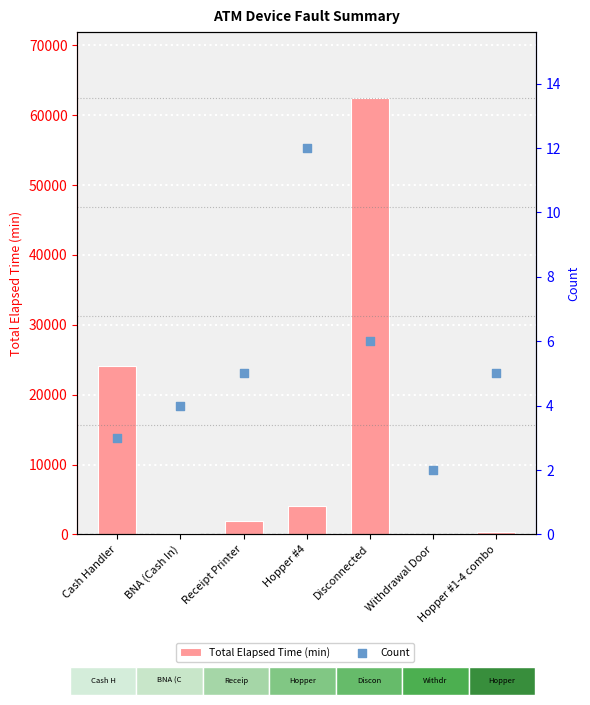

Is the value of Total Elapsed Time (min) at Hopper #1-4 combo greater than the value of Count at Cash Handler?

Yes